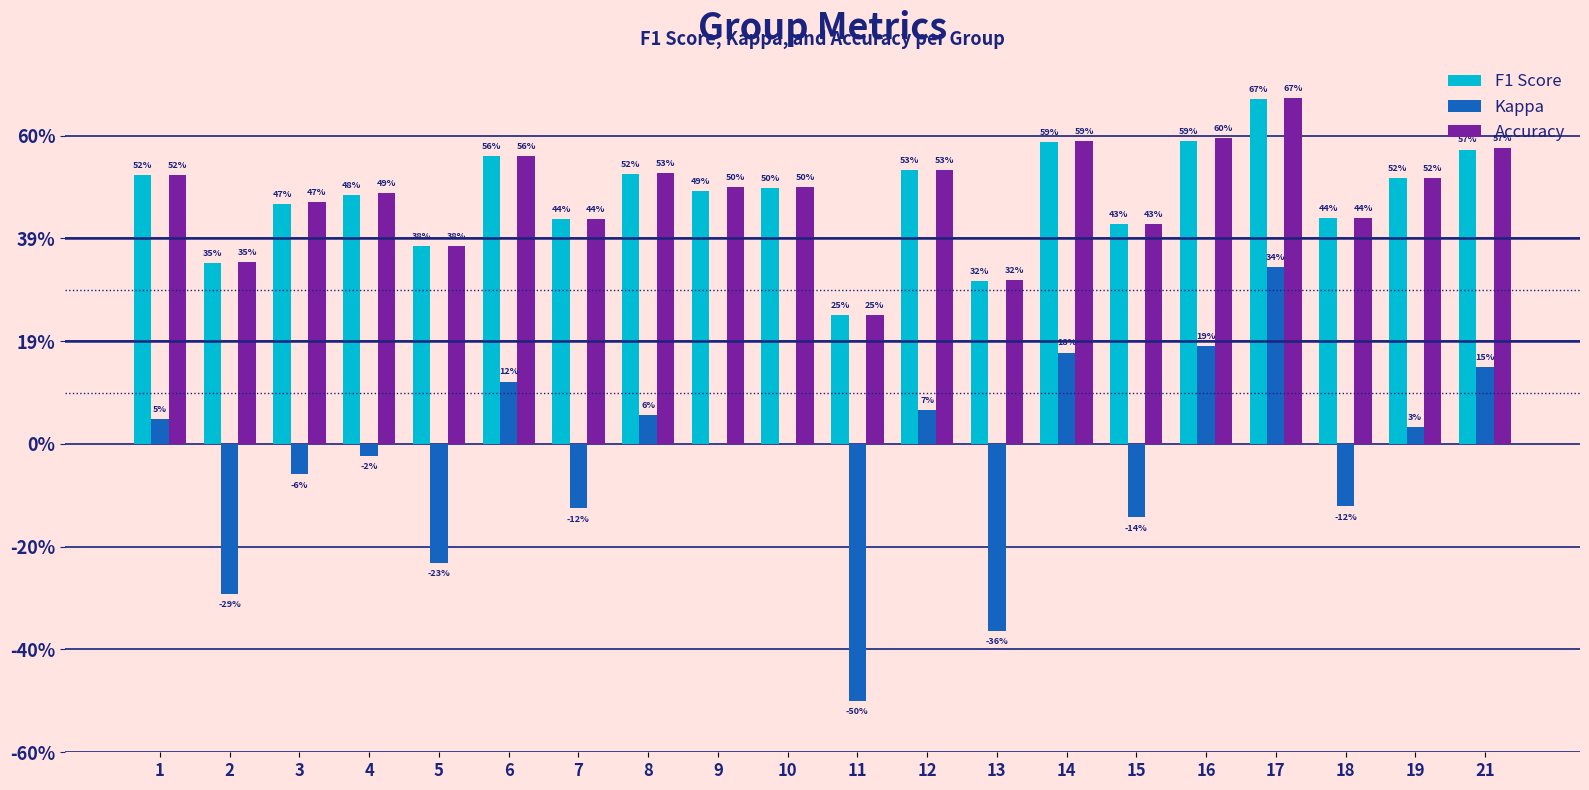

Reading left to right, what are all the values shown in this chart?

F1 Score: 0.5	0.4	0.5	0.5	0.4	0.6	0.4	0.5	0.5	0.5	0.2	0.5	0.3	0.6	0.4	0.6	0.7	0.4	0.5	0.6
Kappa: 0.0	-0.3	-0.1	-0.0	-0.2	0.1	-0.1	0.1	0.0	0.0	-0.5	0.1	-0.4	0.2	-0.1	0.2	0.3	-0.1	0.0	0.2
Accuracy: 0.5	0.4	0.5	0.5	0.4	0.6	0.4	0.5	0.5	0.5	0.2	0.5	0.3	0.6	0.4	0.6	0.7	0.4	0.5	0.6